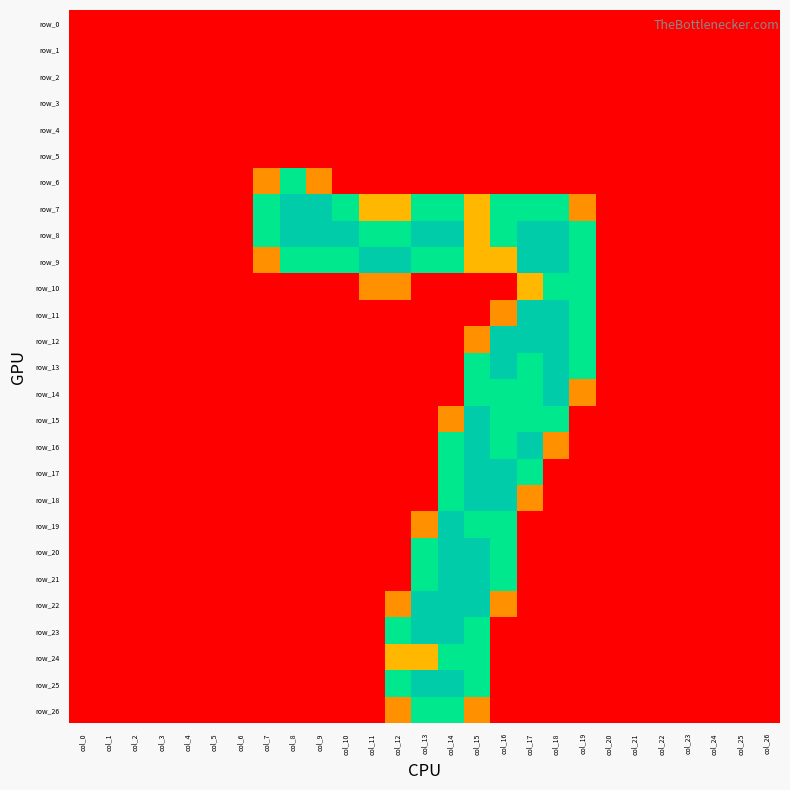

Between col_24 and col_3, which is larger?

col_24